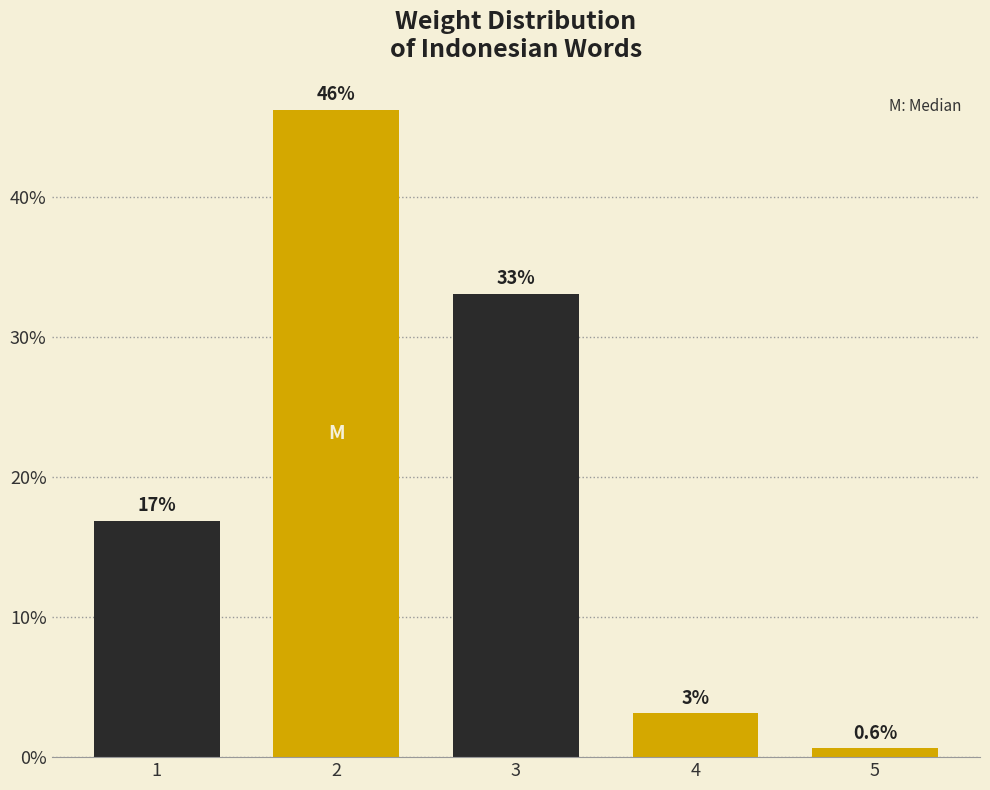

How many bars are there in total?

5